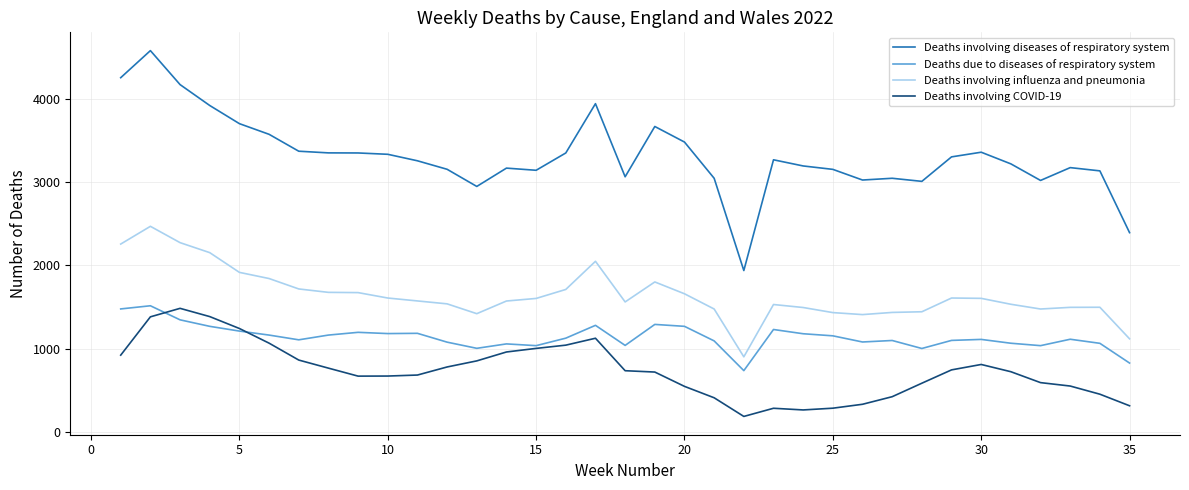

True or false: Deaths involving influenza and pneumonia and Deaths involving COVID-19 cross at least once.

False